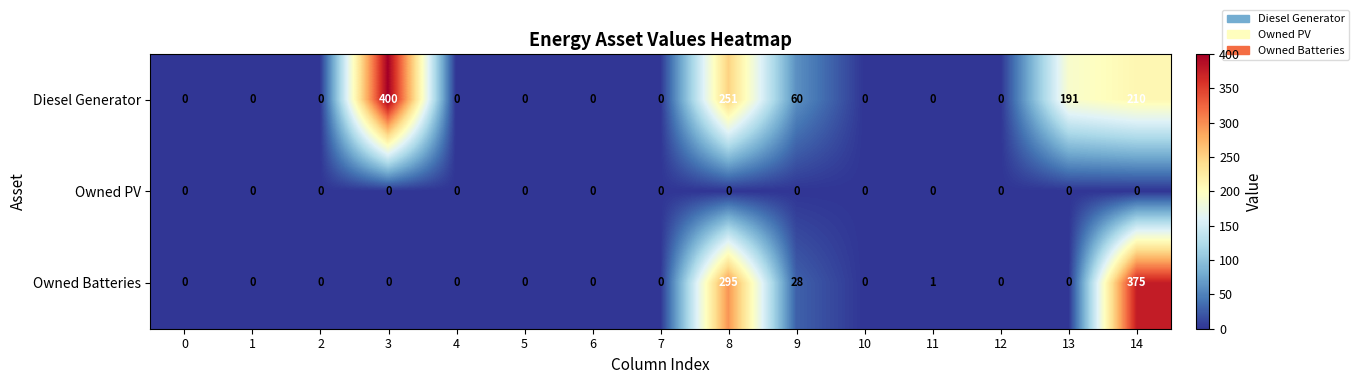

List the series in order of their peak value, lowest first.

Owned PV, Owned Batteries, Diesel Generator